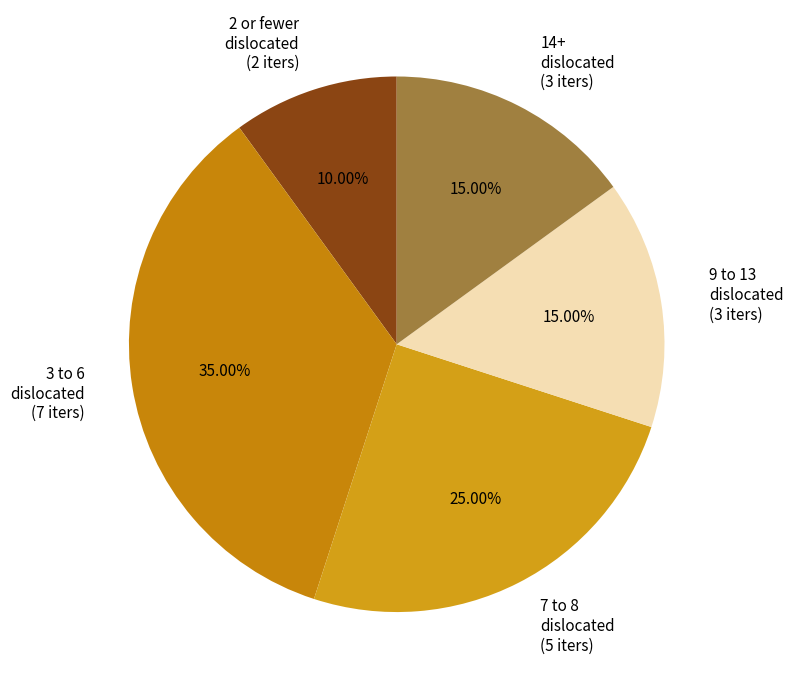

How many segments does this pie chart have?

5